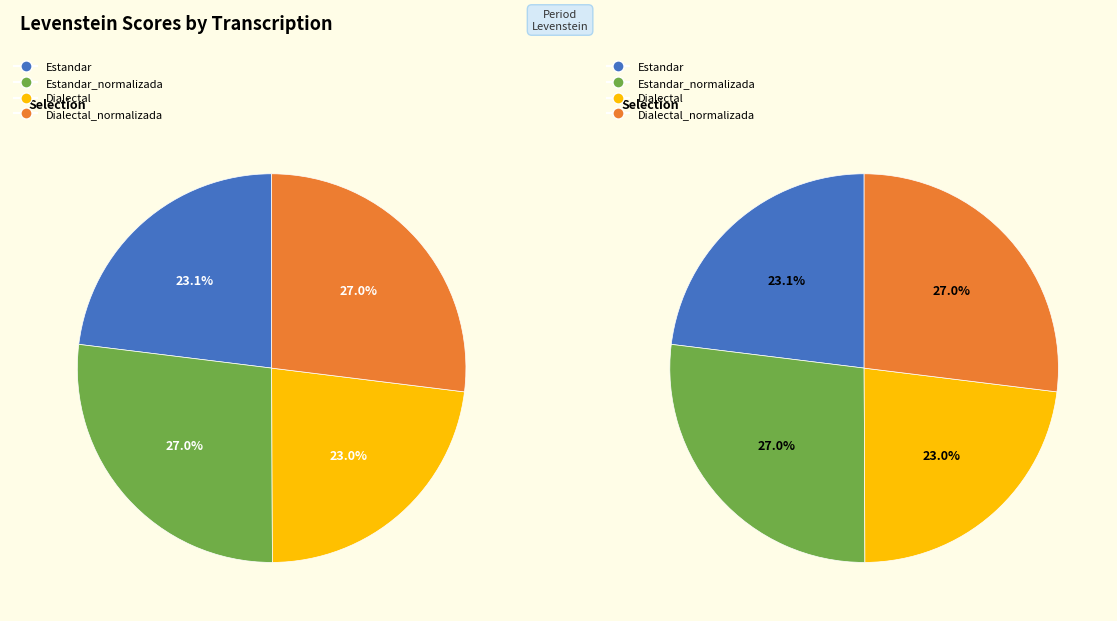

Rank the categories by value from lowest to highest.

Dialectal, Estandar, Dialectal_normalizada, Estandar_normalizada